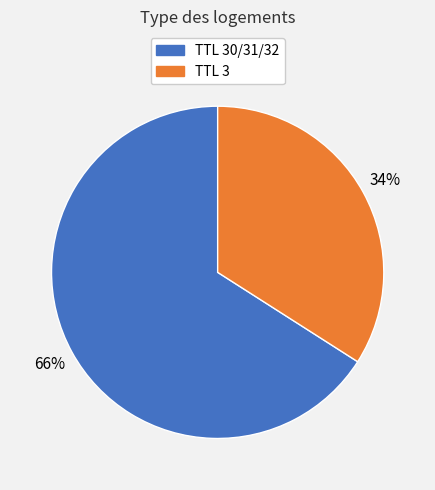

Is there any slice that represents more than half of the pie?

Yes